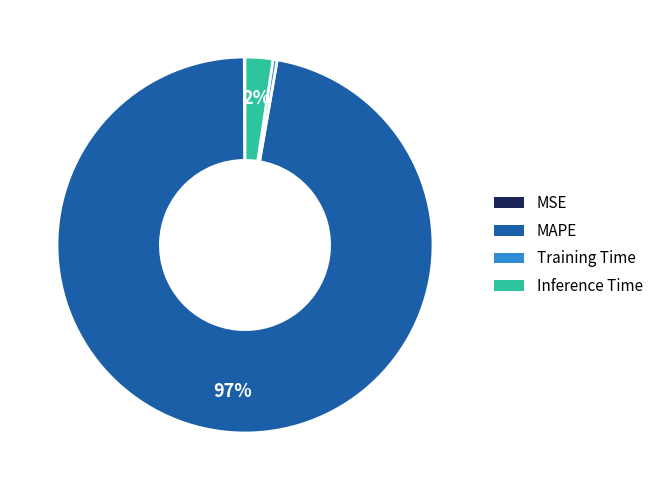

To the nearest percent, what is the average slice percentage?

25%